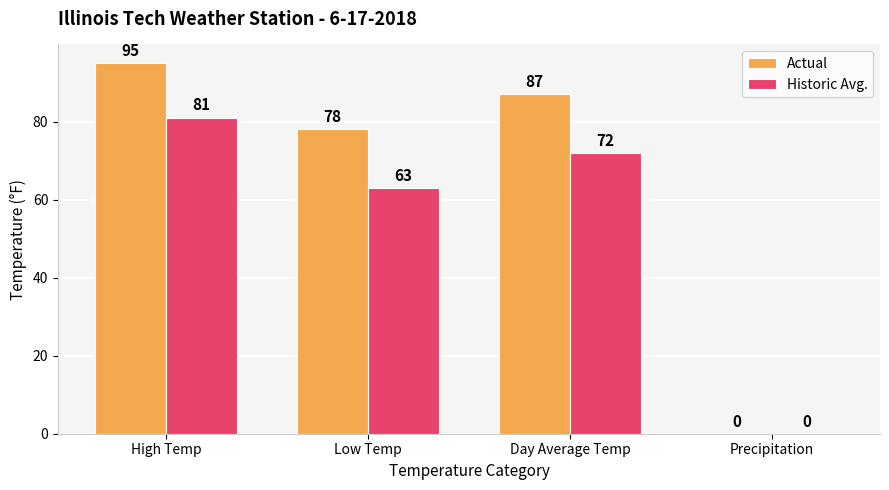

Is the value of Actual at Precipitation greater than the value of Historic Avg. at Day Average Temp?

No